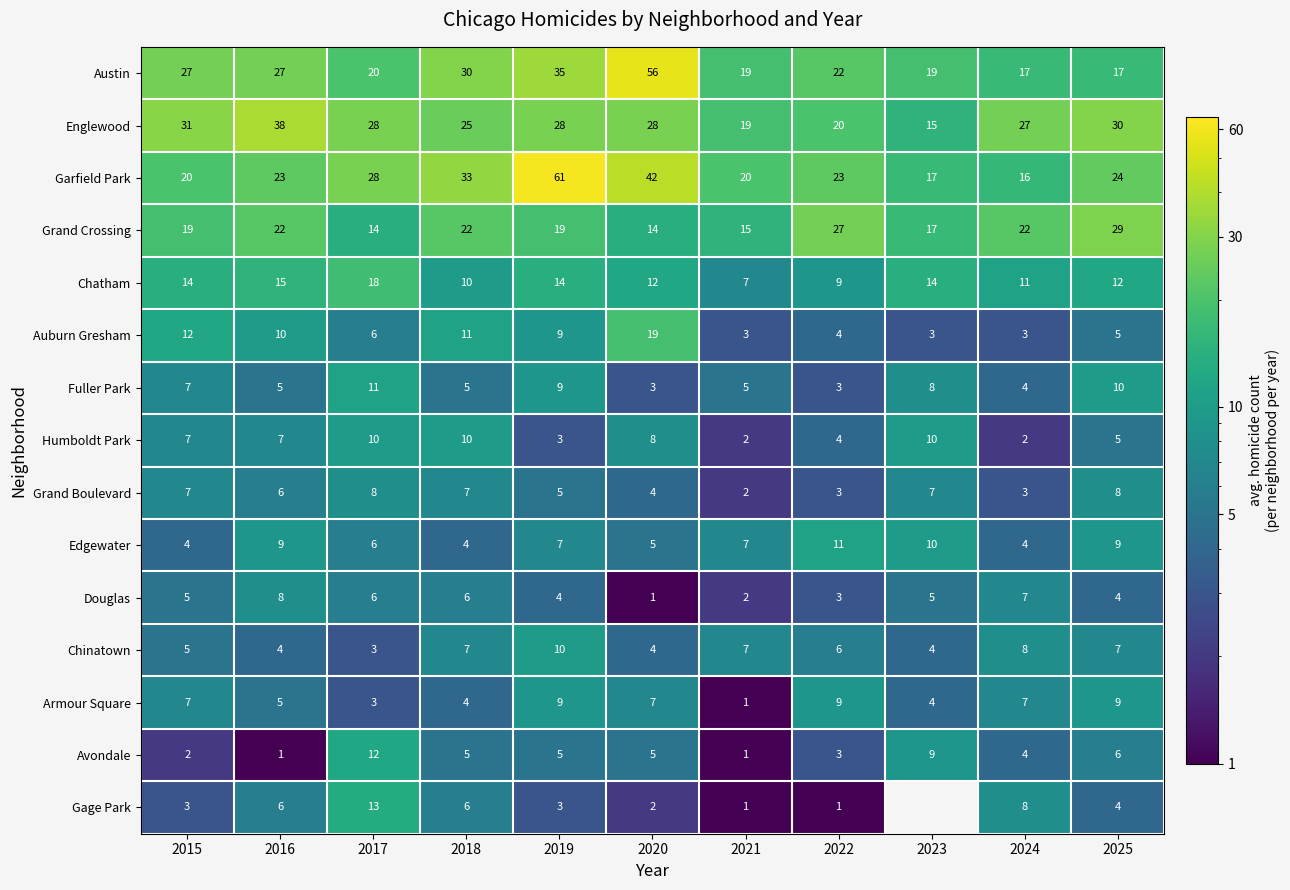

The value of Armour Square at 2016 is 8.7. True or false?

False